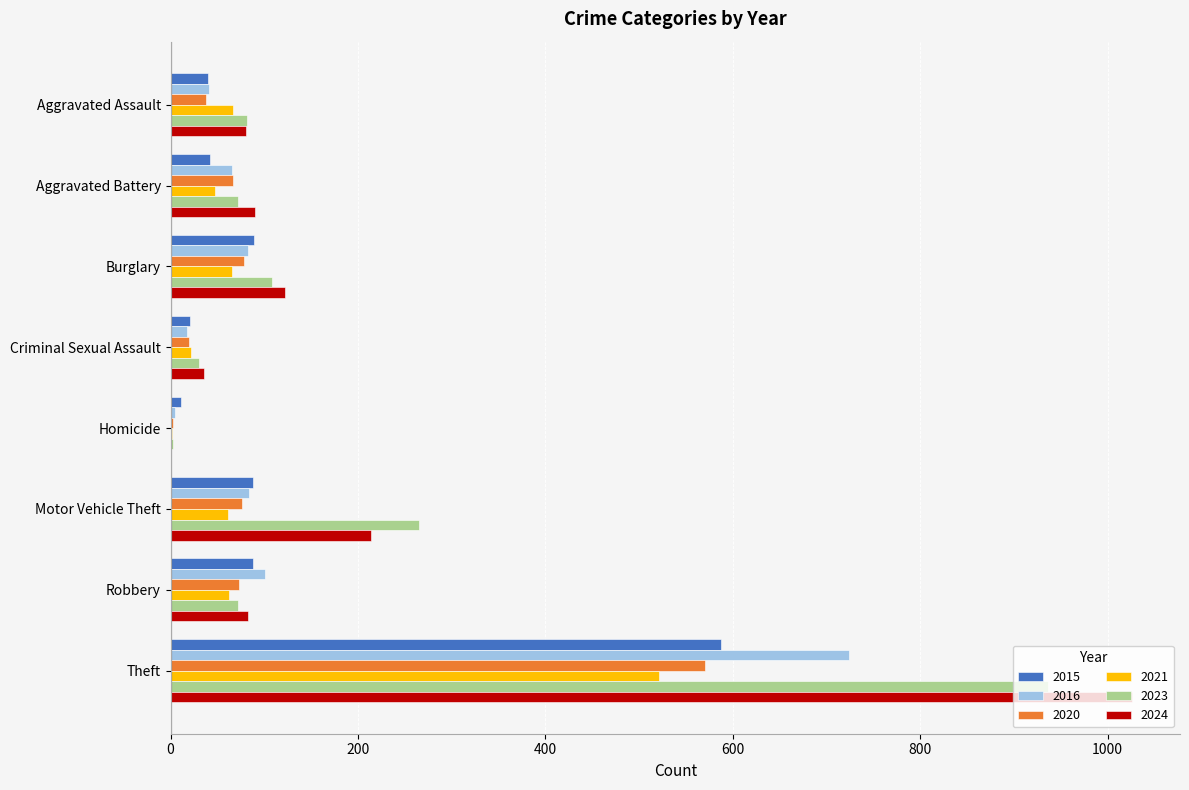

Is it true that 2024 equals 1026 at Theft?

True